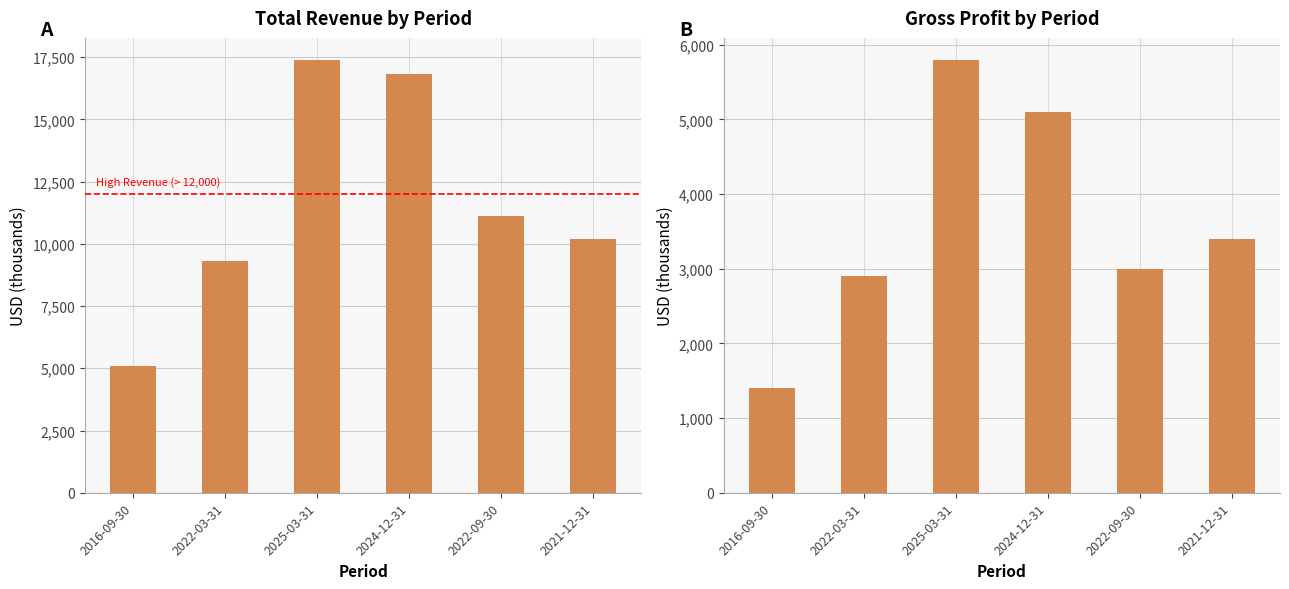

What value does the Total Revenue series have at 2025-03-31?

17400